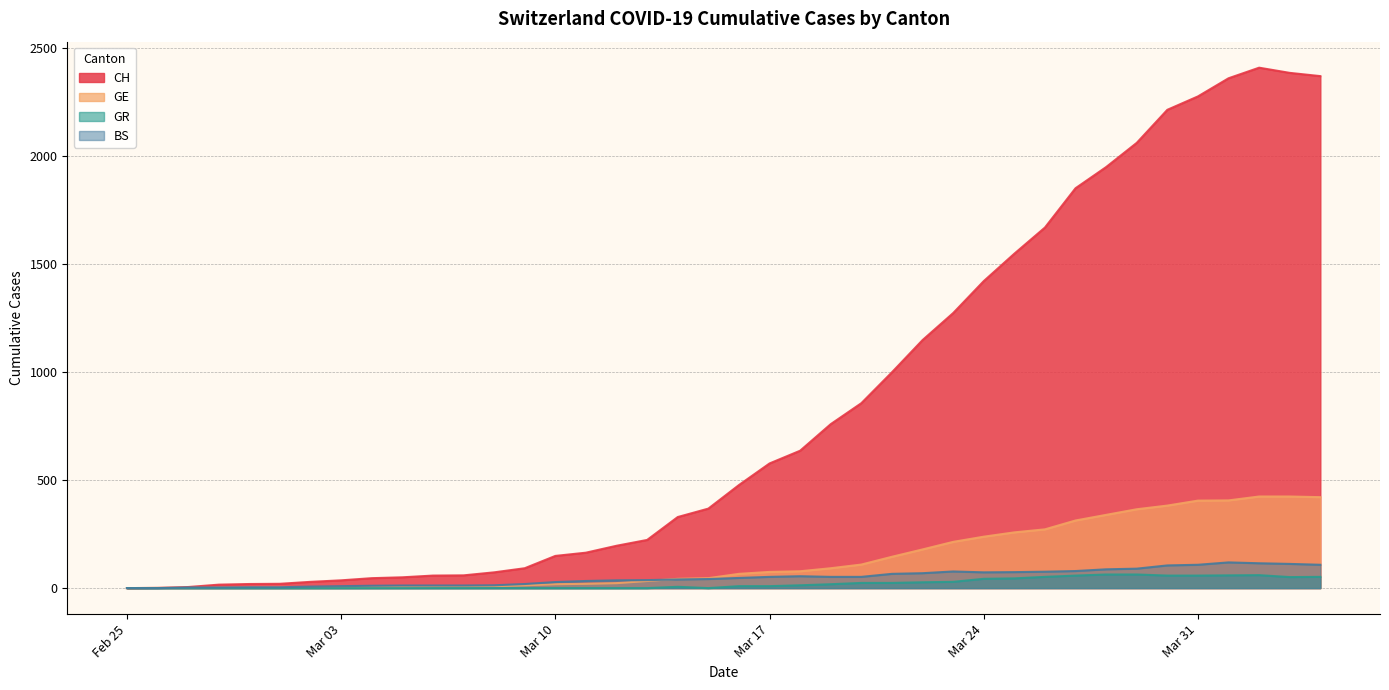

Reading left to right, what are all the values shown in this chart?

CH: 0	1	5	16	19	20	29	36	46	50	58	59	73	92	149	164	196	223	329	368	477	577	636	759	856	999	1148	1273	1421	1548	1669	1851	1949	2061	2214	2276	2360	2409	2385	2370
GE: 0	1	1	2	3	3	3	4	4	5	7	7	9	13	18	20	23	33	43	46	66	75	78	92	109	145	179	214	238	258	272	313	339	365	382	405	406	424	424	421
GR: 0	0	0	0	0	0	0	0	0	0	0	0	0	0	0	0	0	0	6	0	9	9	13	18	24	24	27	29	43	45	52	58	63	63	58	58	59	60	51	52
BS: 0	0	3	3	4	4	7	9	11	12	12	12	13	19	28	33	36	37	40	42	47	52	55	52	52	66	69	77	73	74	76	79	87	90	105	108	119	115	112	108